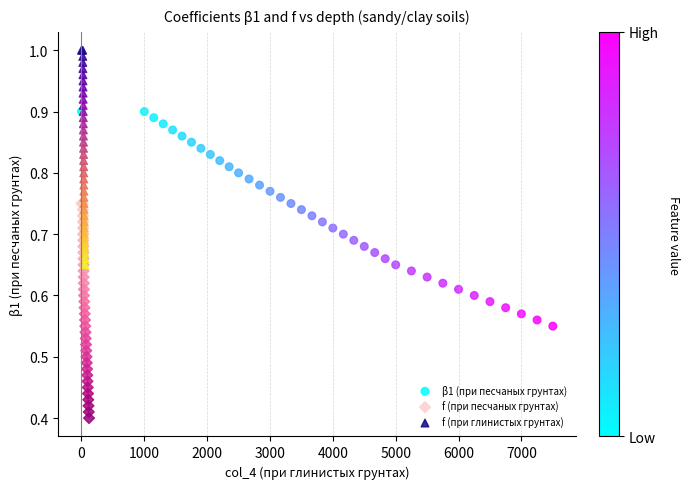

Which series contains the lowest Y value?

f (при песчаных грунтах)